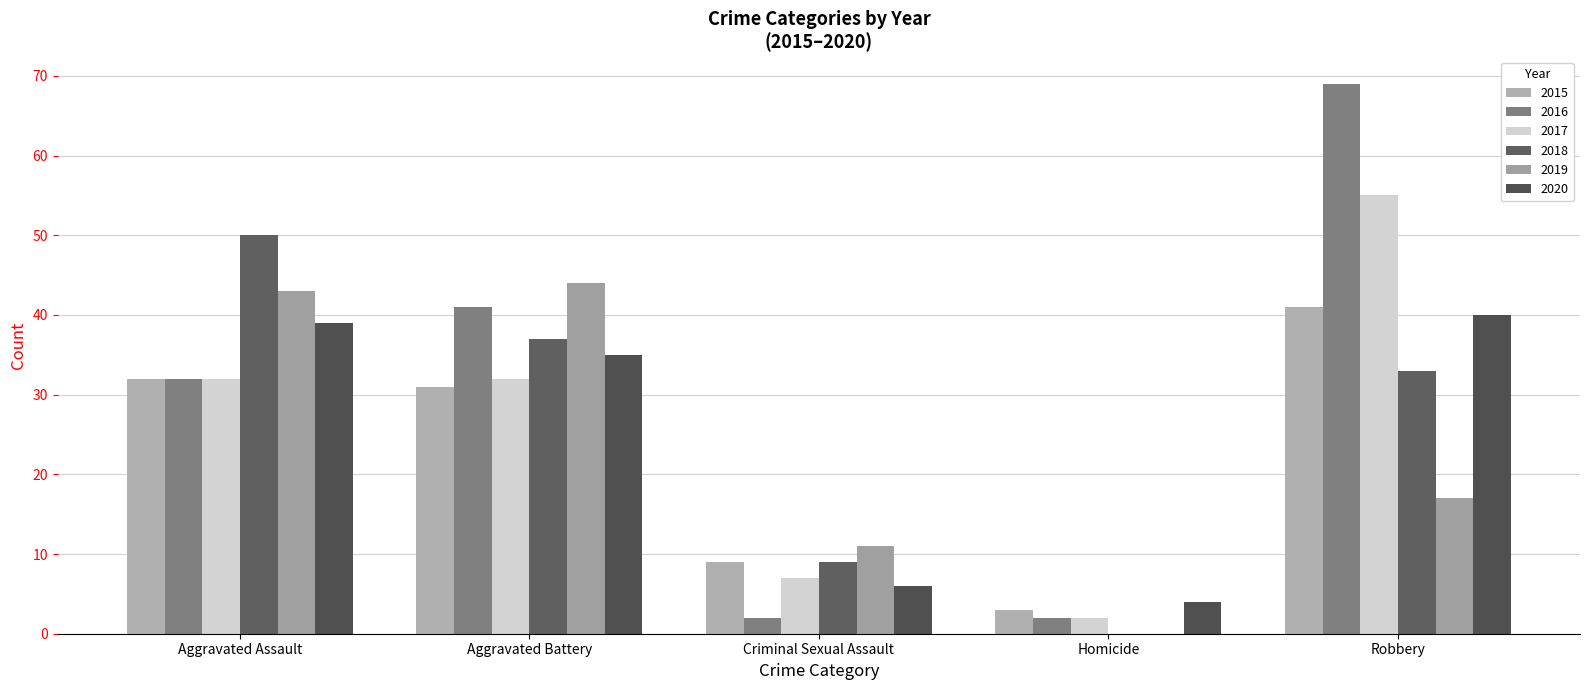

Which has a higher value, Aggravated Assault or Criminal Sexual Assault?

Aggravated Assault